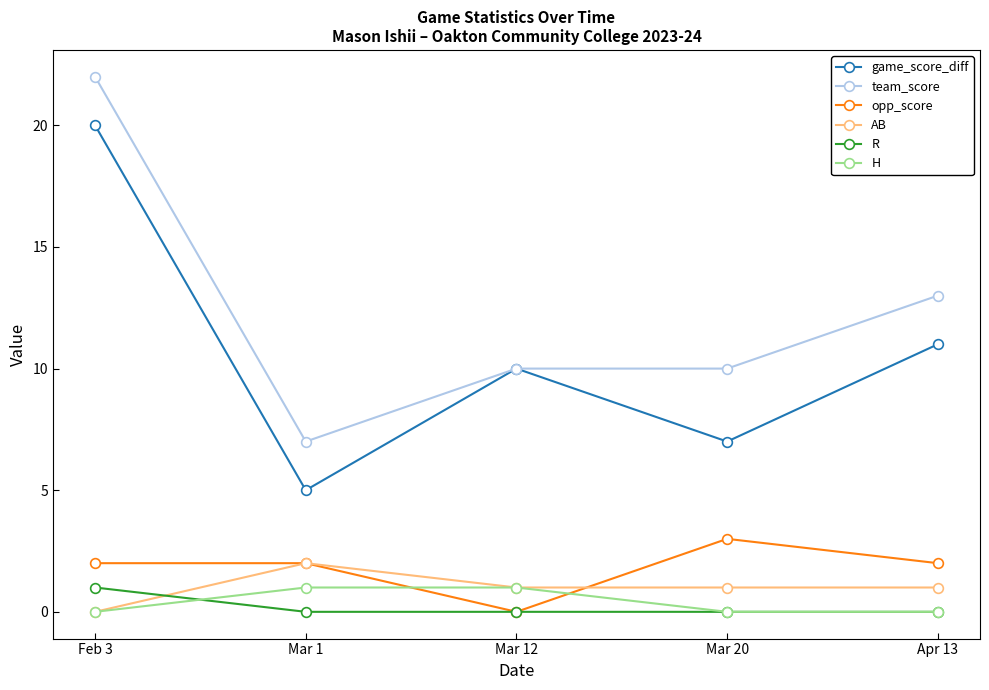

What is the sum of the game_score_diff values at Mar 12 and Apr 13?

21